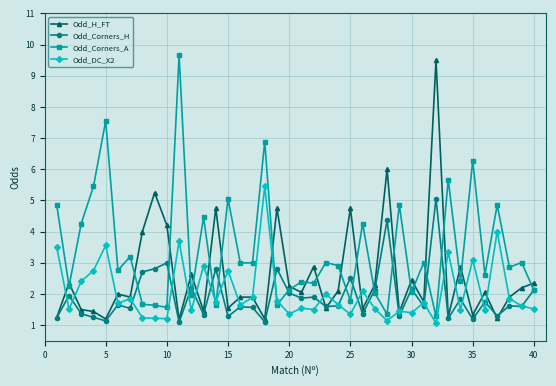

Which series ends up on top after the final intersection of Odd_DC_X2 and Odd_Corners_A?

Odd_Corners_A